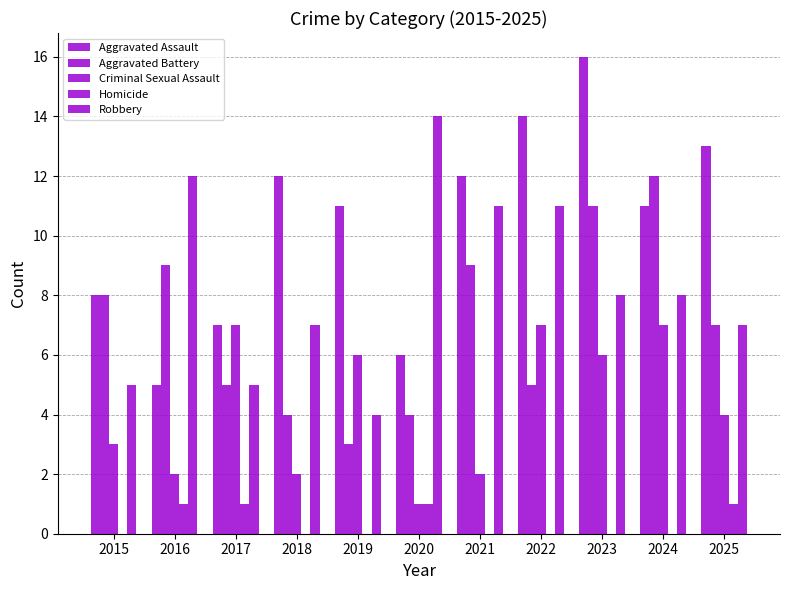

At which label does Robbery first exceed 8?

2016